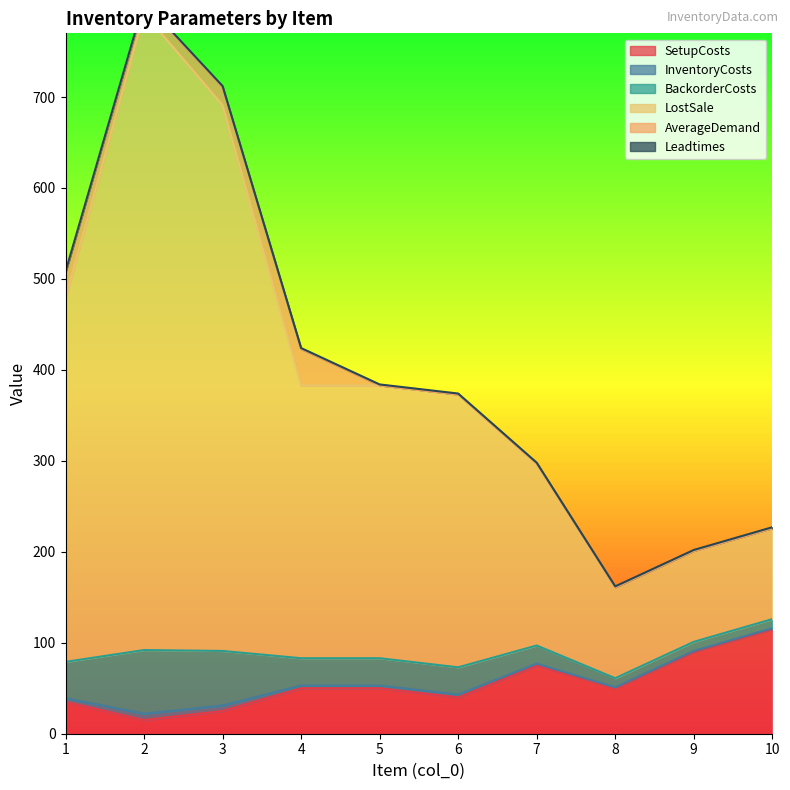

The value of SetupCosts at 3 is 25. True or false?

True